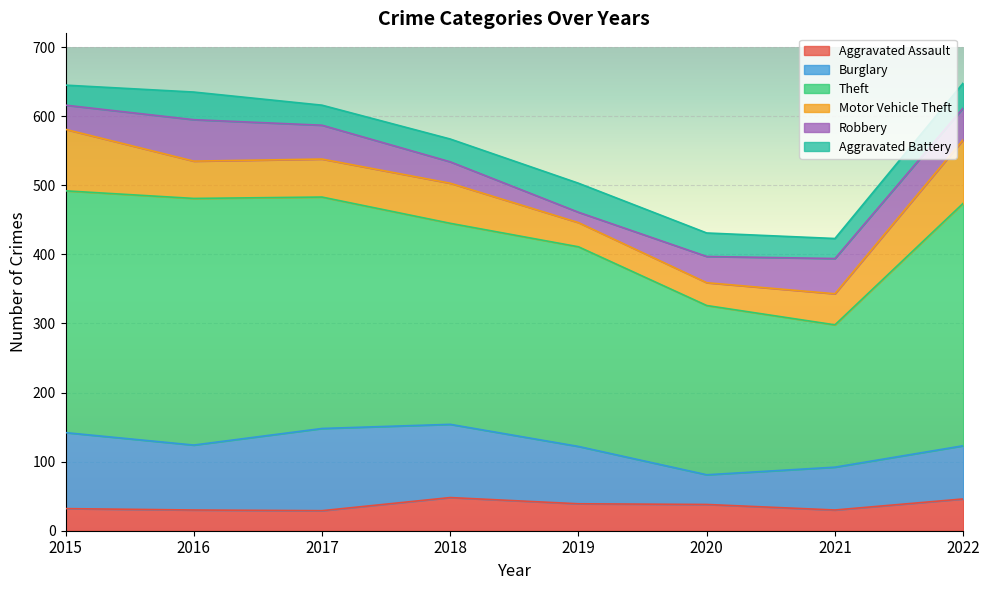

What is the maximum value for Aggravated Assault?

48